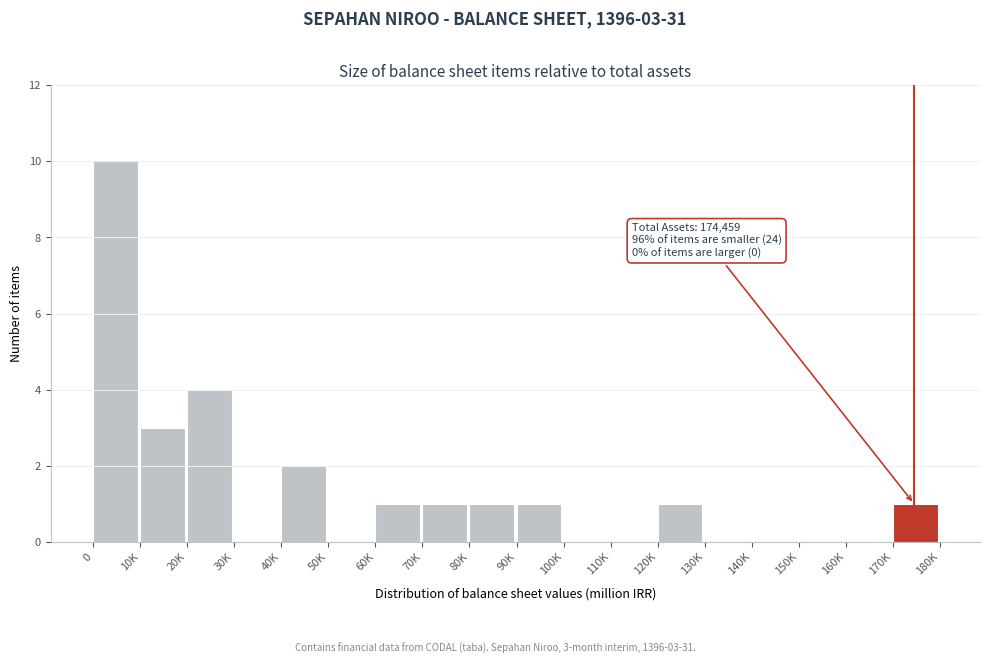

Reading left to right, transcribe all the data shown in this chart.

0=10	10K=3	20K=4	30K=0	40K=2	50K=0	60K=1	70K=1	80K=1	90K=1	100K=0	110K=0	120K=1	130K=0	140K=0	150K=0	160K=0	170K=1